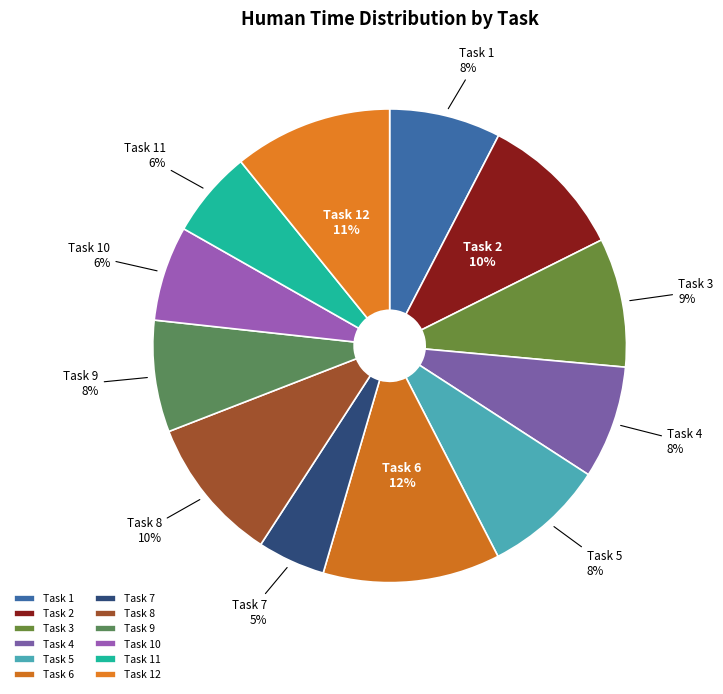

To the nearest percent, what percentage of the pie is Task 3?

9%